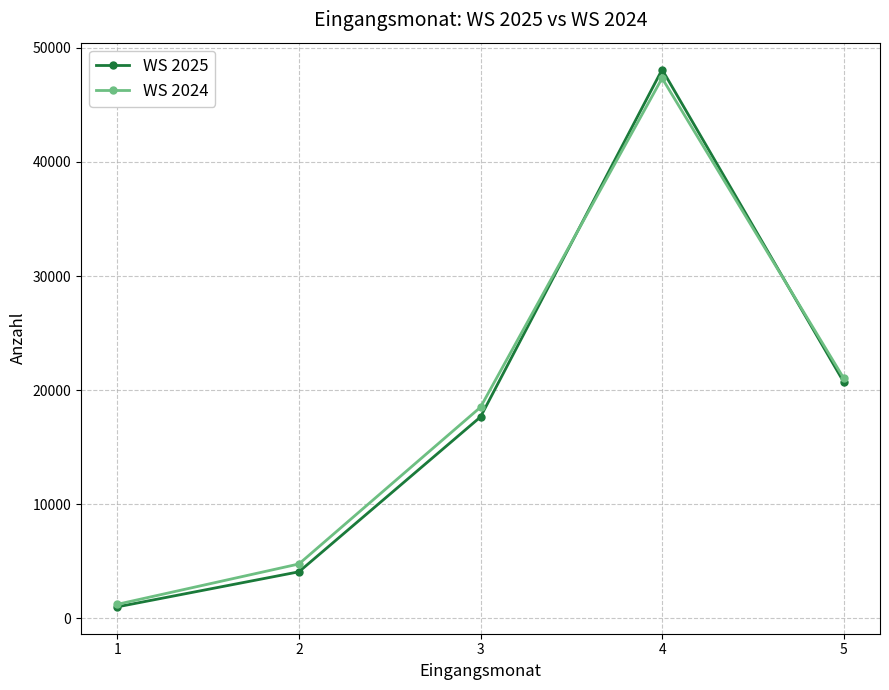

The value of WS 2025 at 2 is 4089. True or false?

True